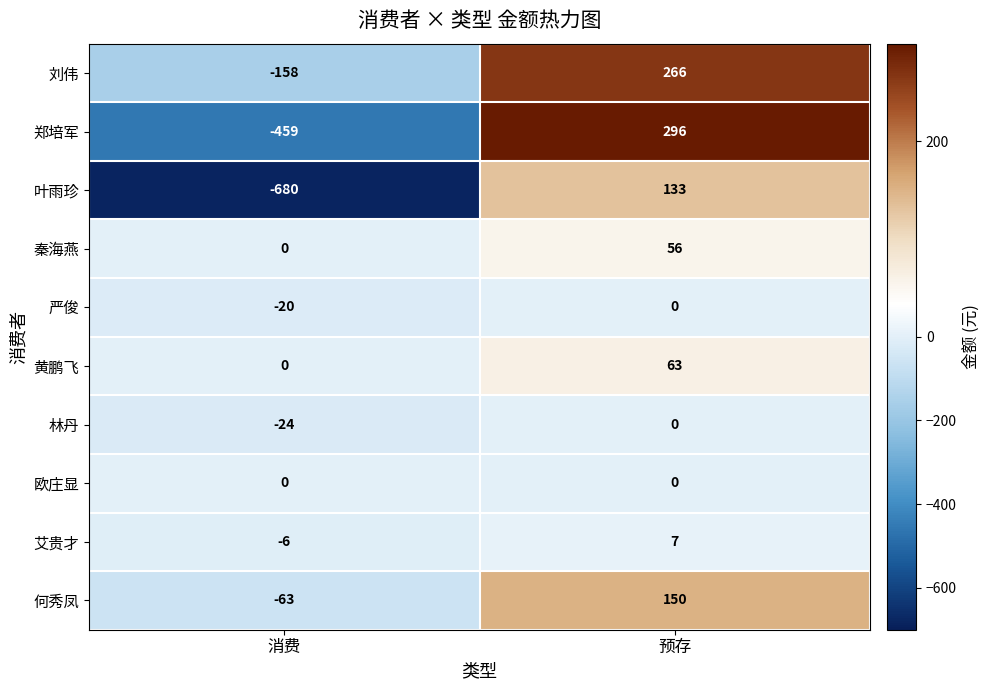

What is the spread (max minus min) of values at 消费?

680